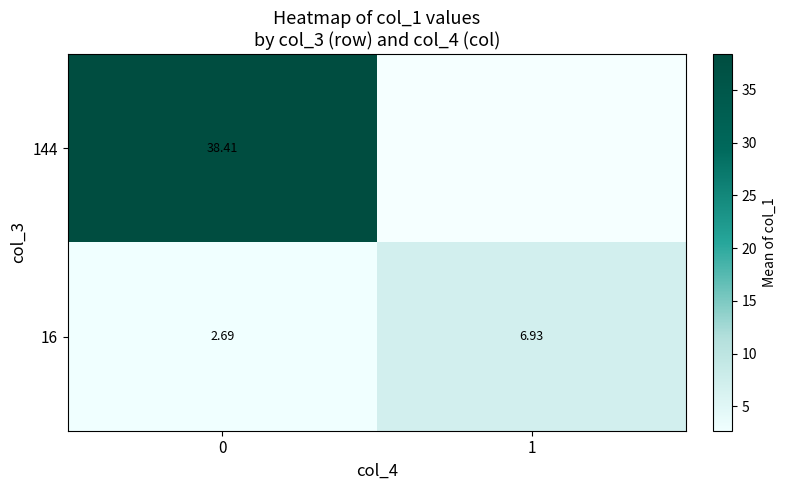

Rank the series at 0 from lowest to highest value.

16, 144